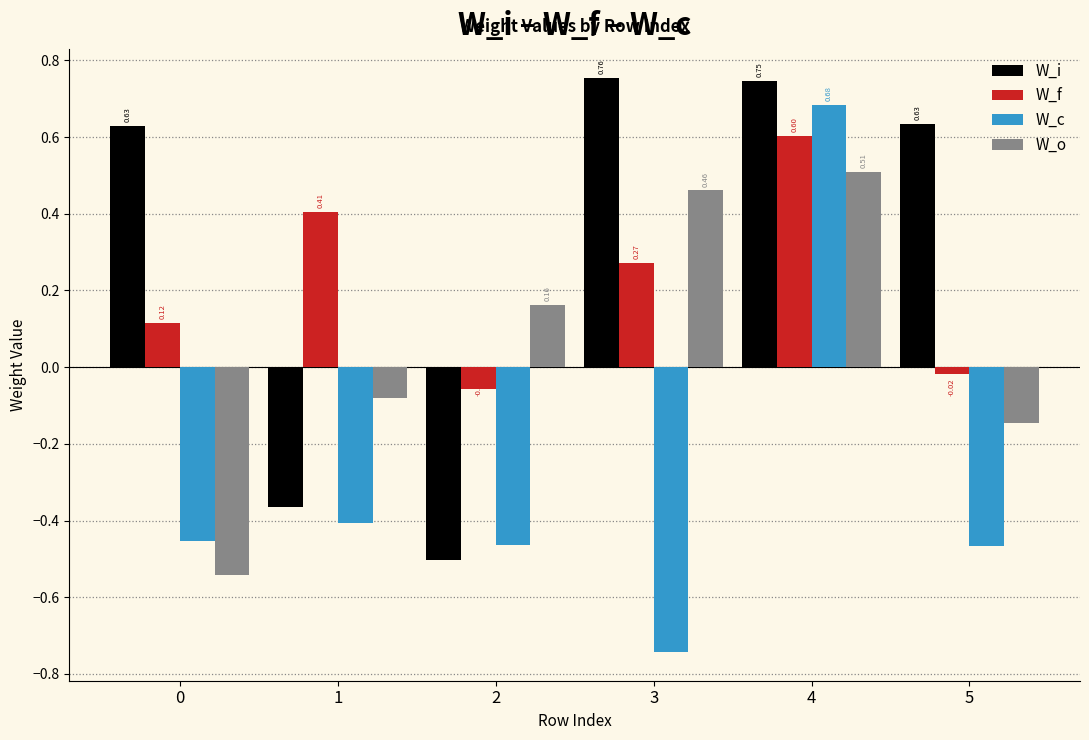

How many values in W_f are below zero?

2